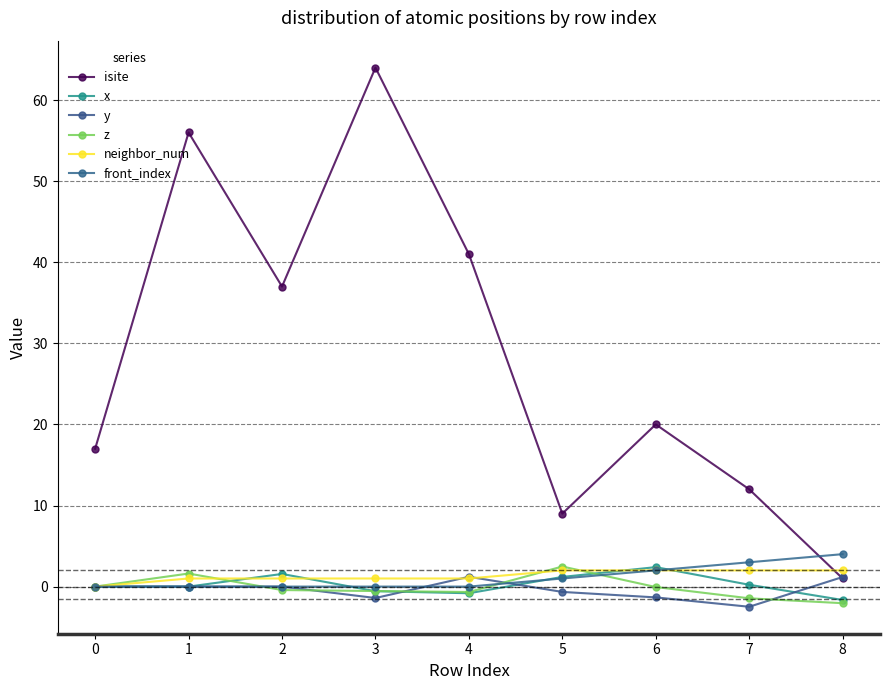

How many distinct data groups are displayed?

6